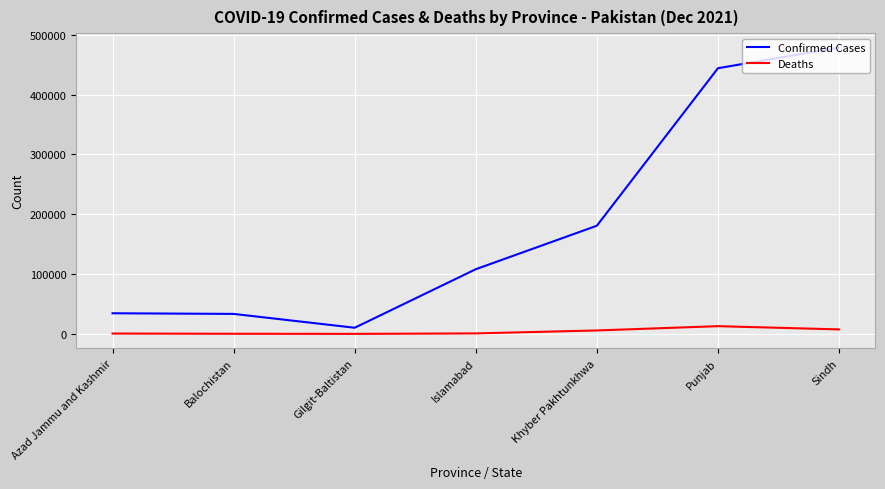

What are all the series names shown in the legend?

Confirmed Cases, Deaths